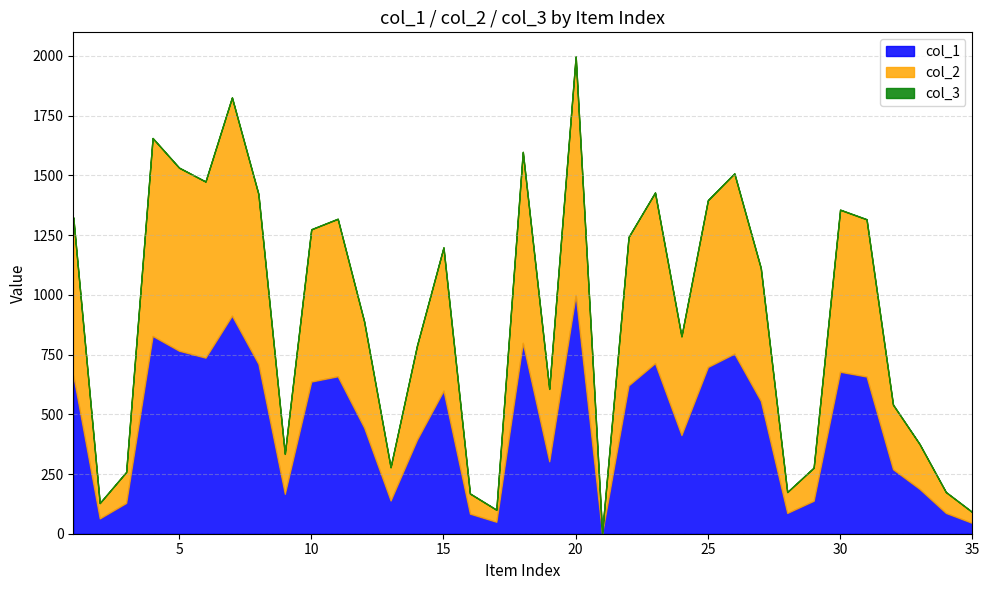

What is the difference between the col_2 values at 22 and 35?

576